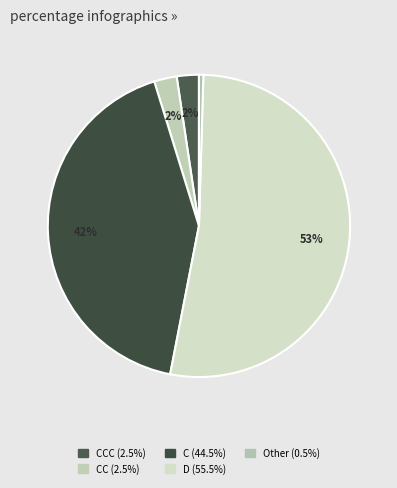

Which category accounts for the majority?

D